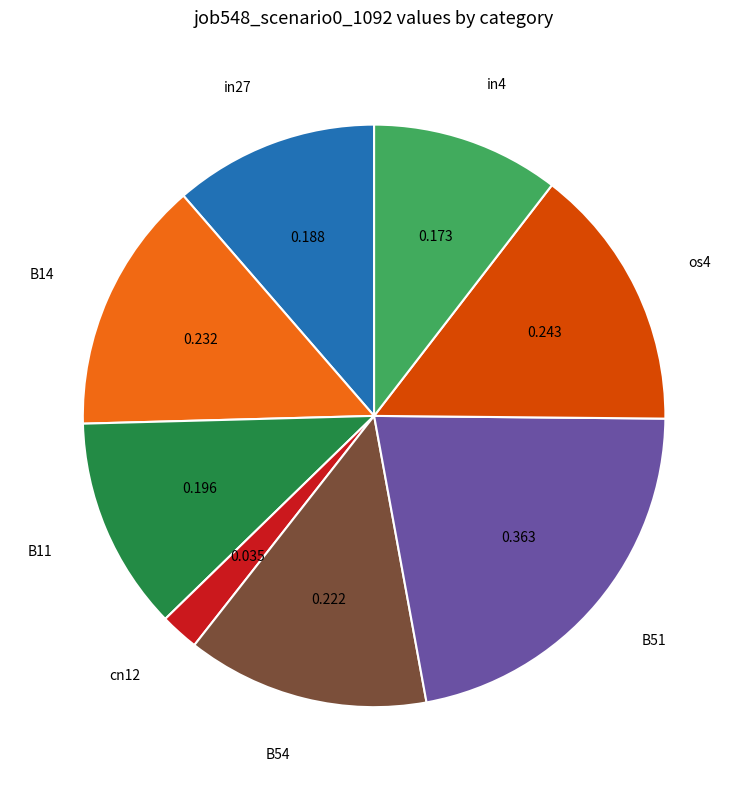

How many slices are in this pie chart?

8